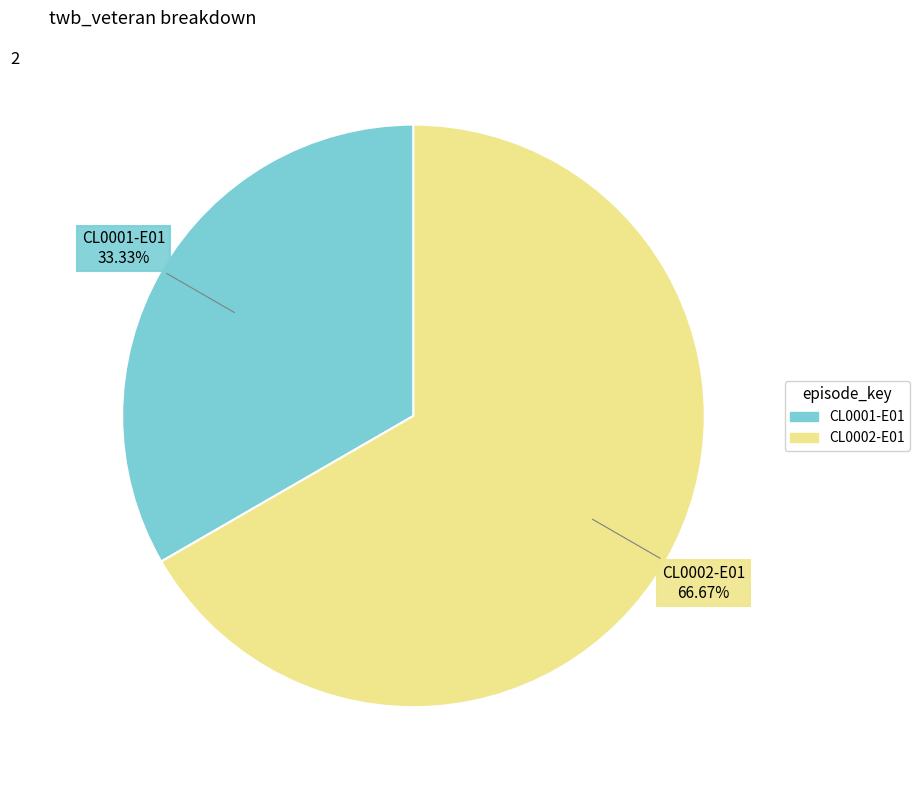

Which has a higher value, CL0001-E01 or CL0002-E01?

CL0002-E01